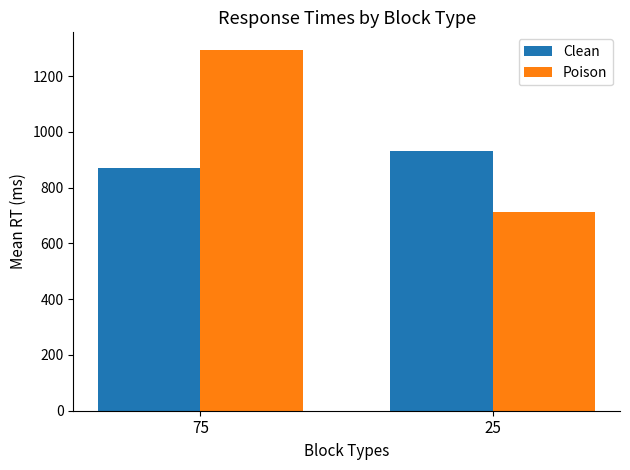

Read the Clean value at 25.

931.2